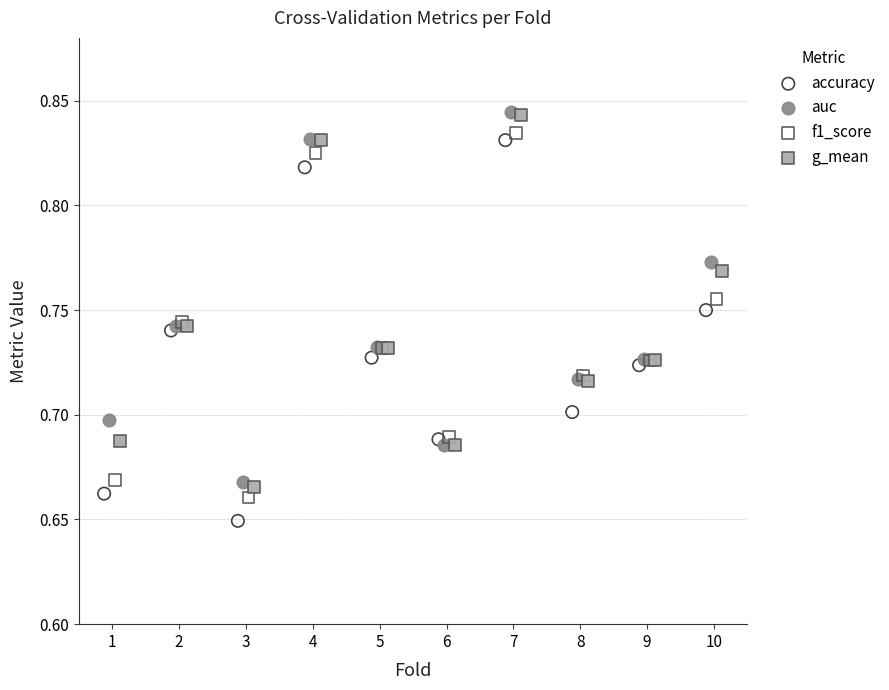

Which series has the widest spread of Y values?

accuracy